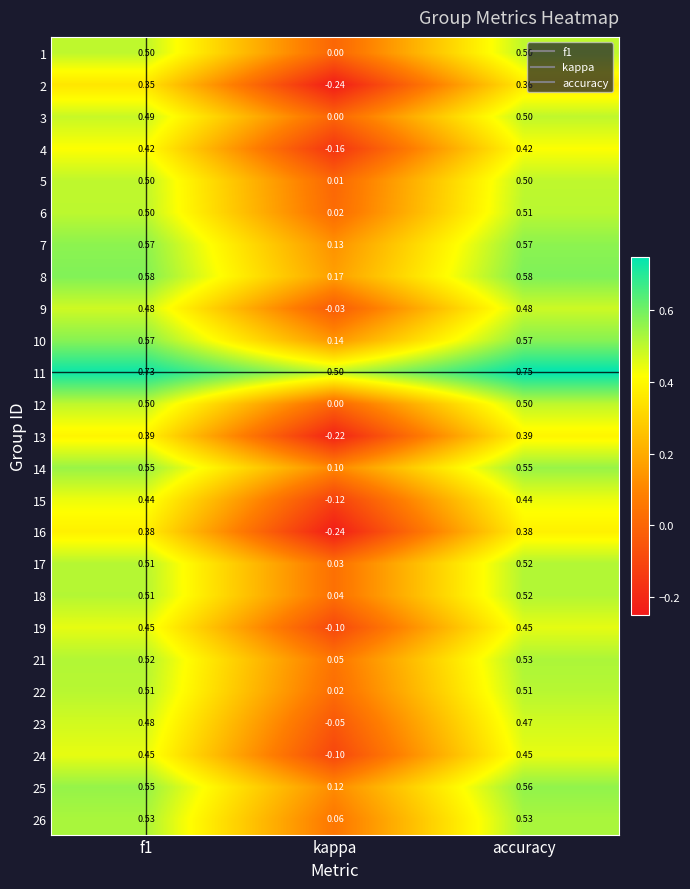

Which series changed the most between f1 and kappa?

16